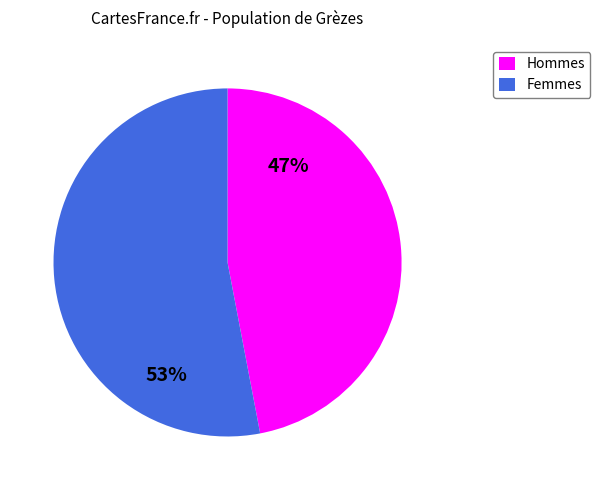

Is there a majority slice in this chart?

Yes